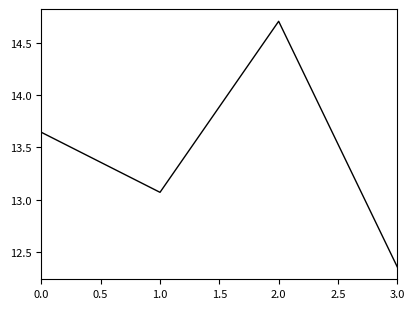

List the labels in order of value, smallest first.

3.0, 1.0, 0.0, 2.0